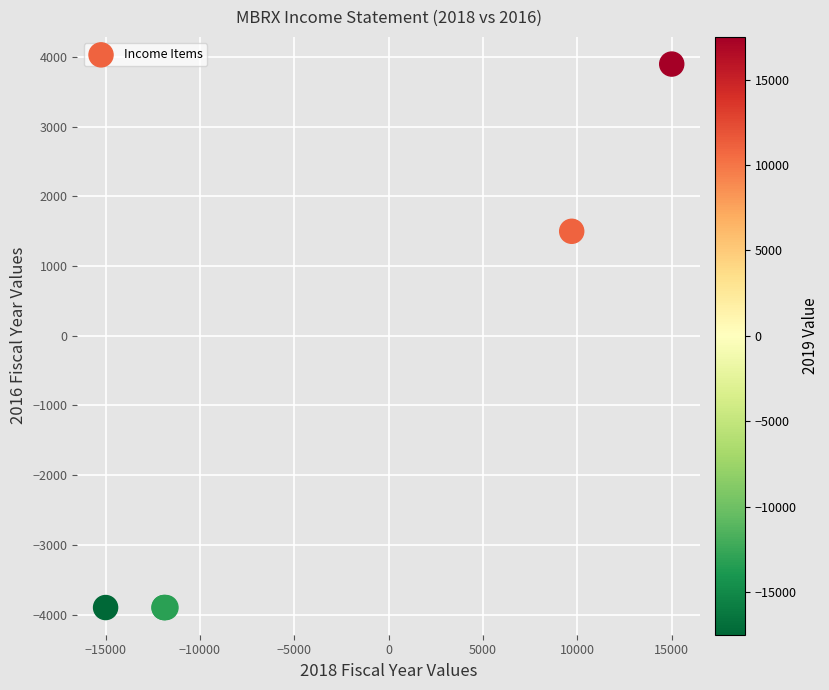

What Y value in the scatter plot is closest to 0?

1500